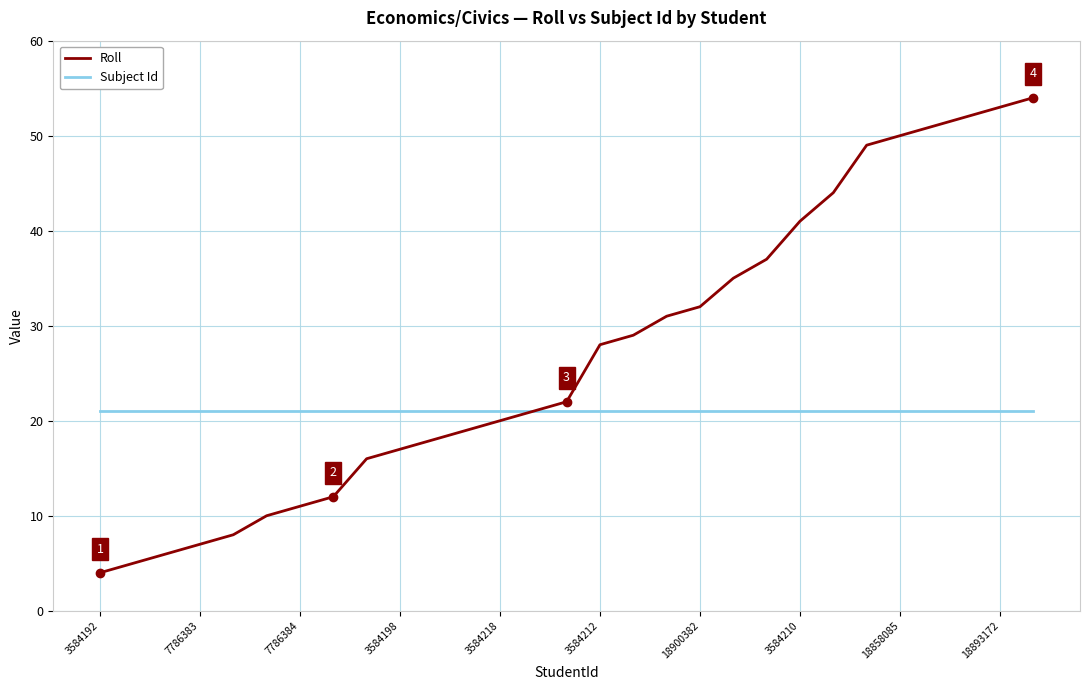

How many values in the Roll series are below 22?

14